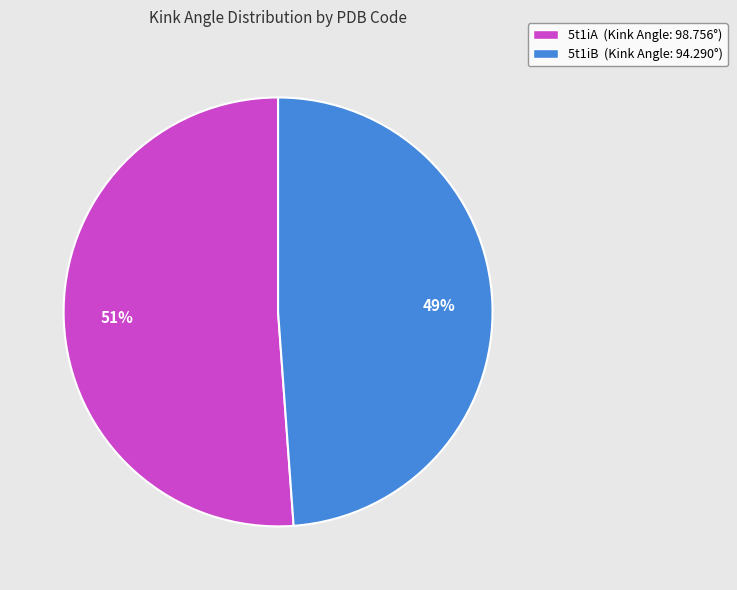

How many slices are in this pie chart?

2